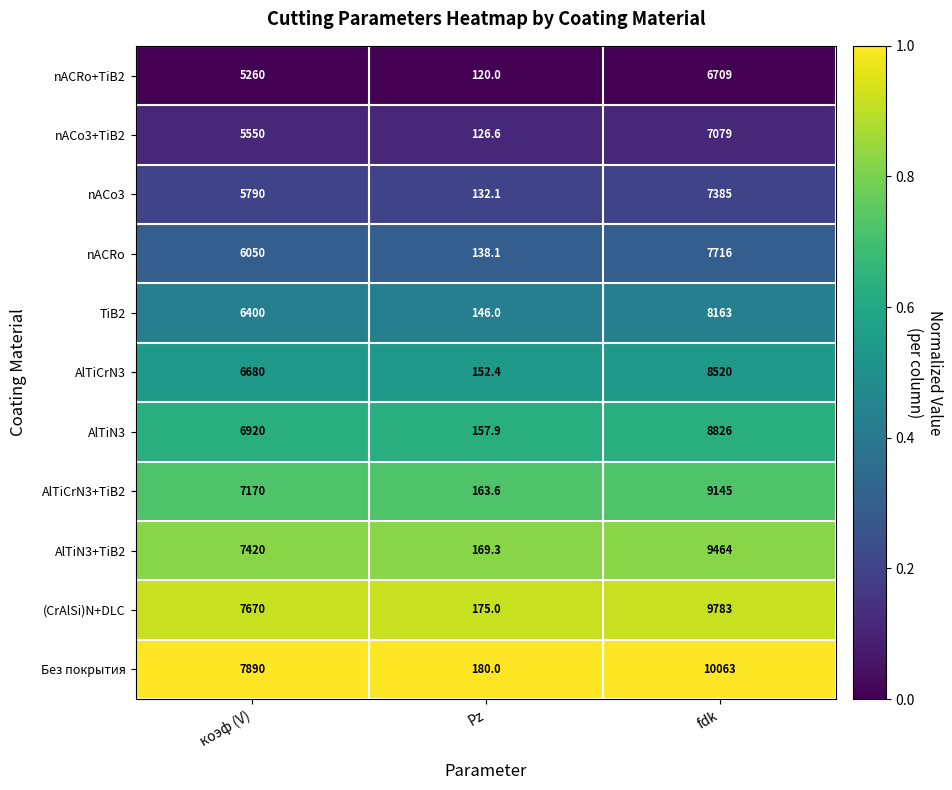

At which category does the chart reach its minimum across all series?

Pz